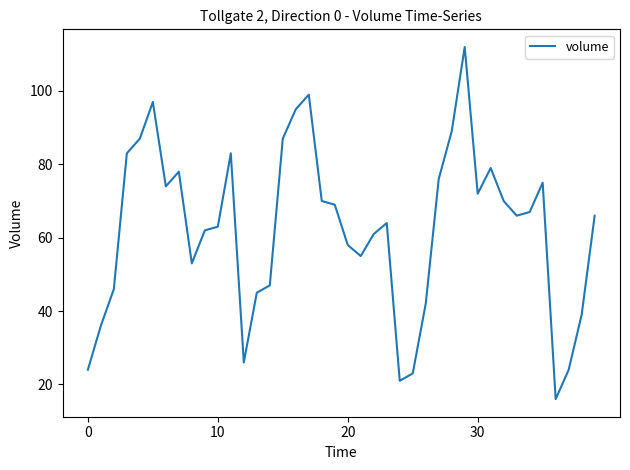

What is the smallest value displayed?

16